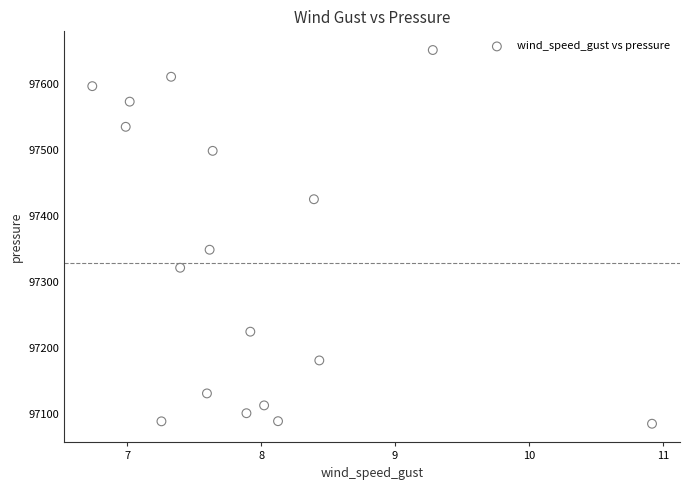

What Y value in the scatter plot is closest to 97368?

97348.7